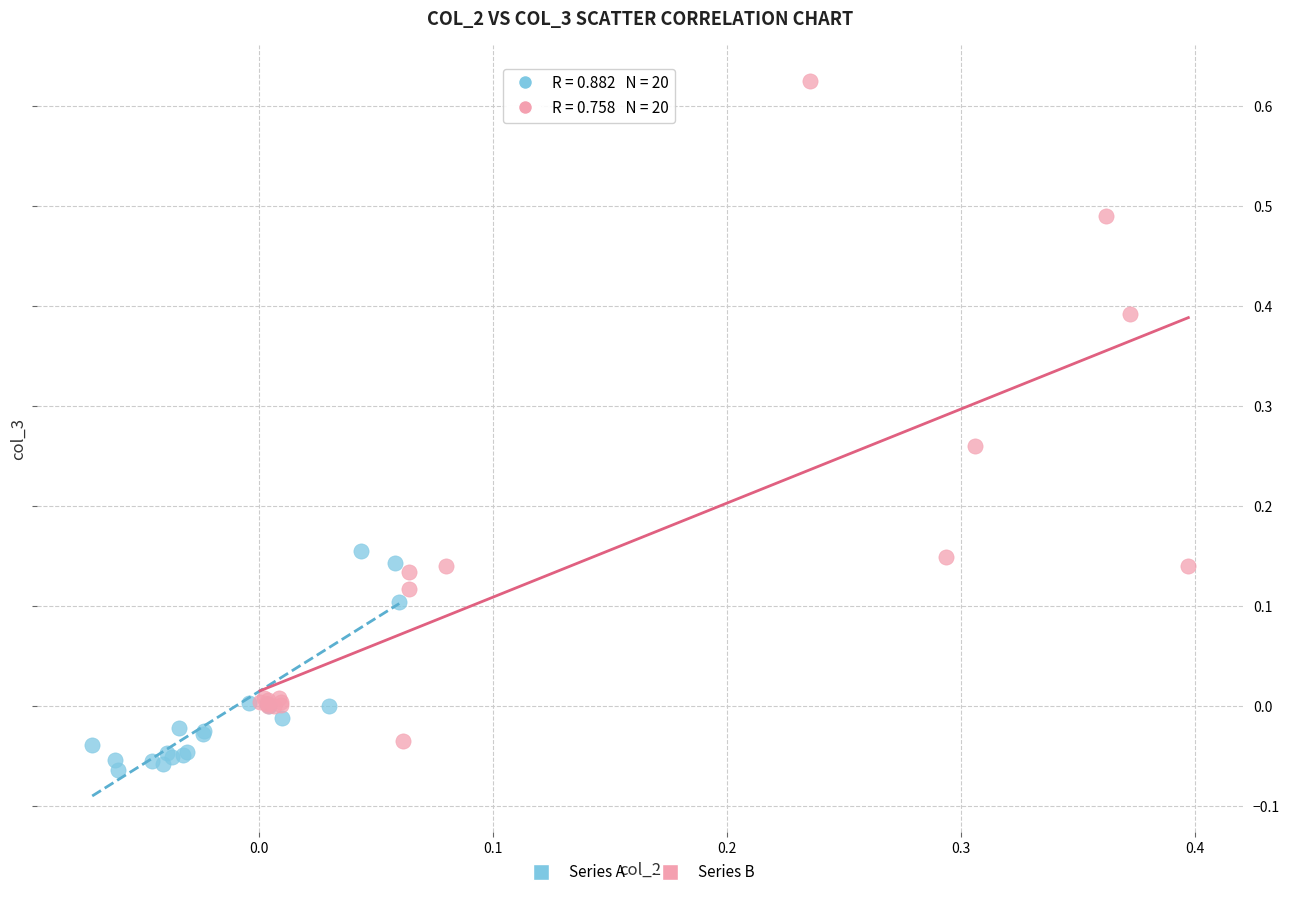

Which series has the widest spread of Y values?

Series B